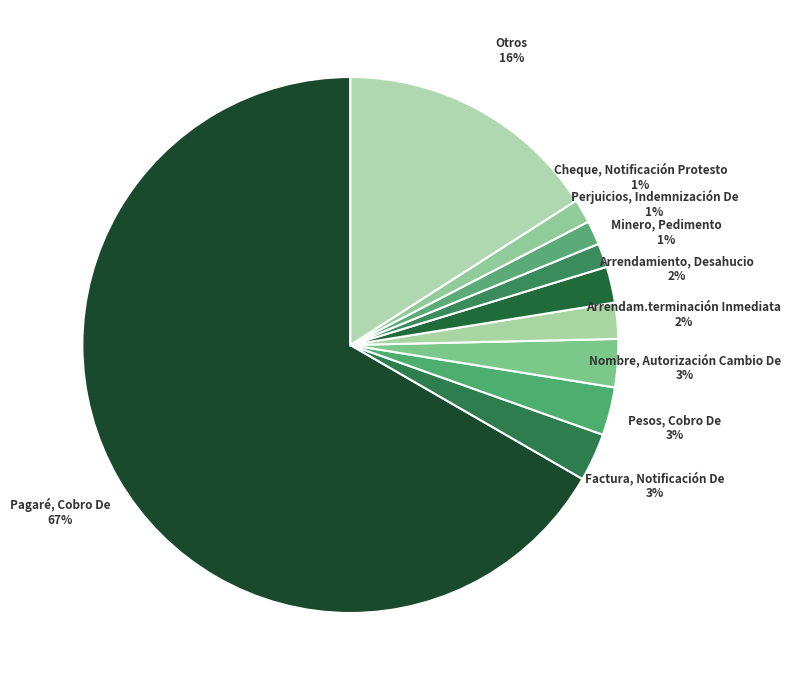

To the nearest percent, what percentage of the pie is Nombre, Autorización Cambio De?

3%